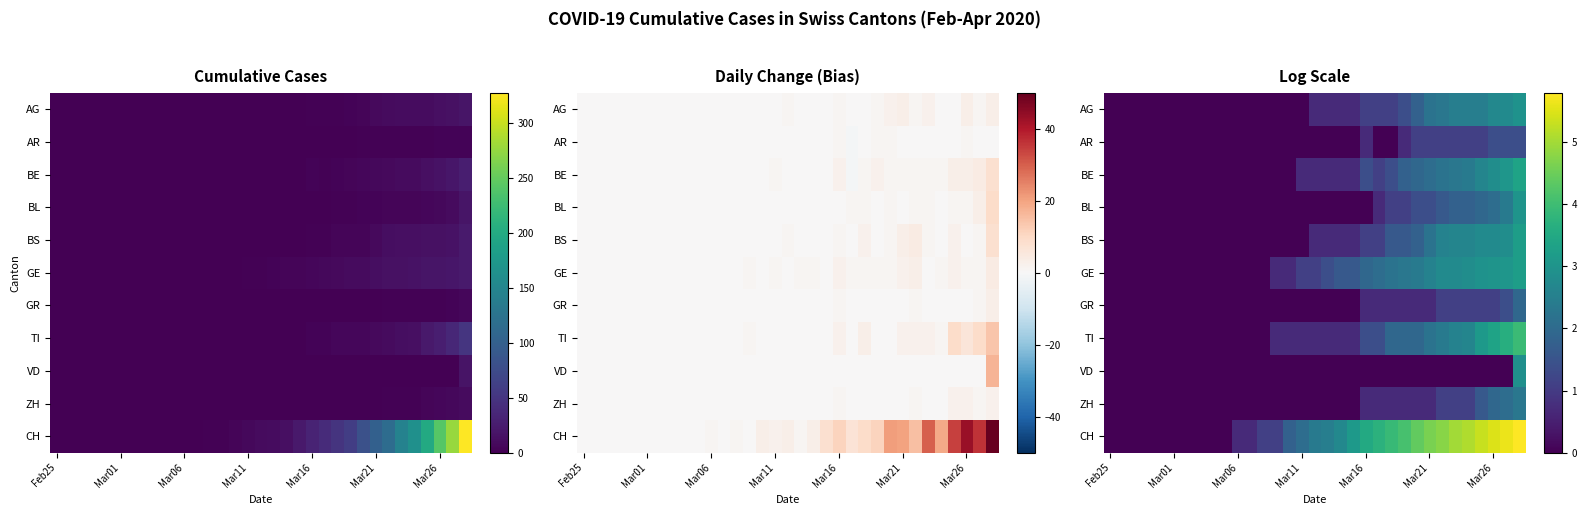

What is the difference between the highest and lowest values at 29?

5.3